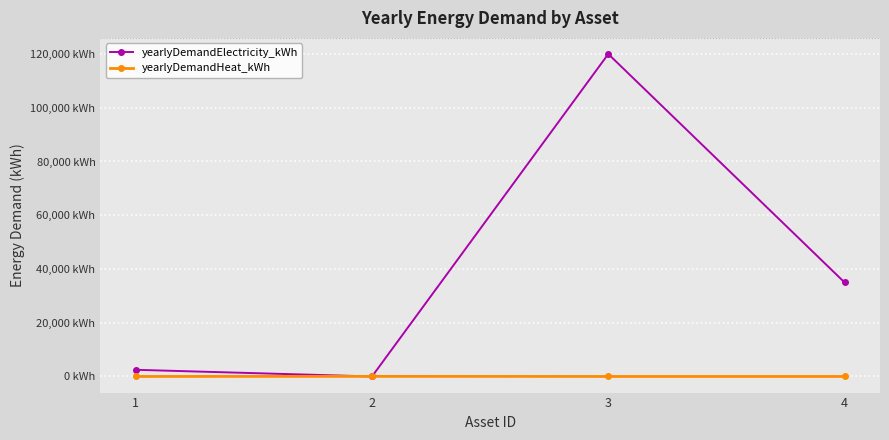

What is the approximate value of yearlyDemandElectricity_kWh at 1, to the nearest 50?

2500